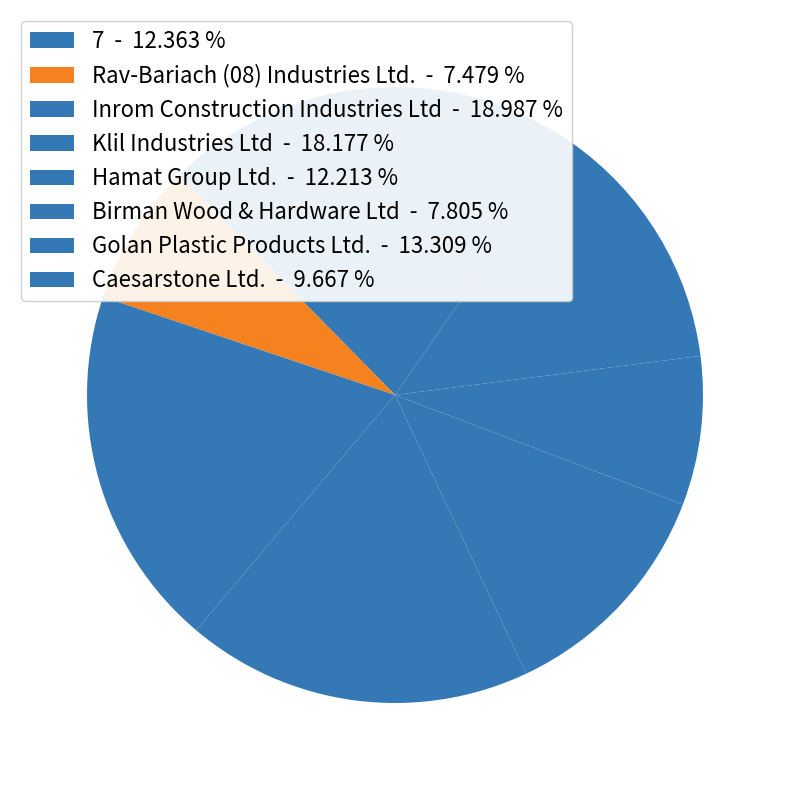

To the nearest percent, what is the difference between the Golan Plastic Products Ltd. and Klil Industries Ltd slice percentages?

5%